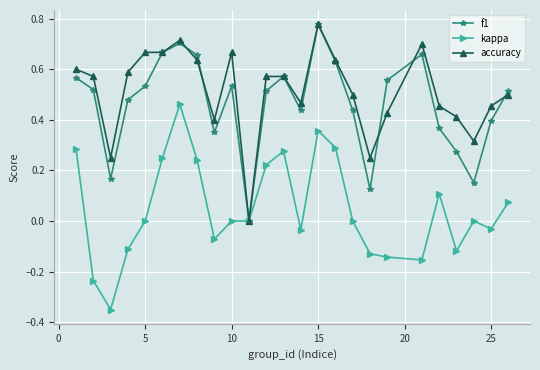

Which series has the widest spread of values?

kappa